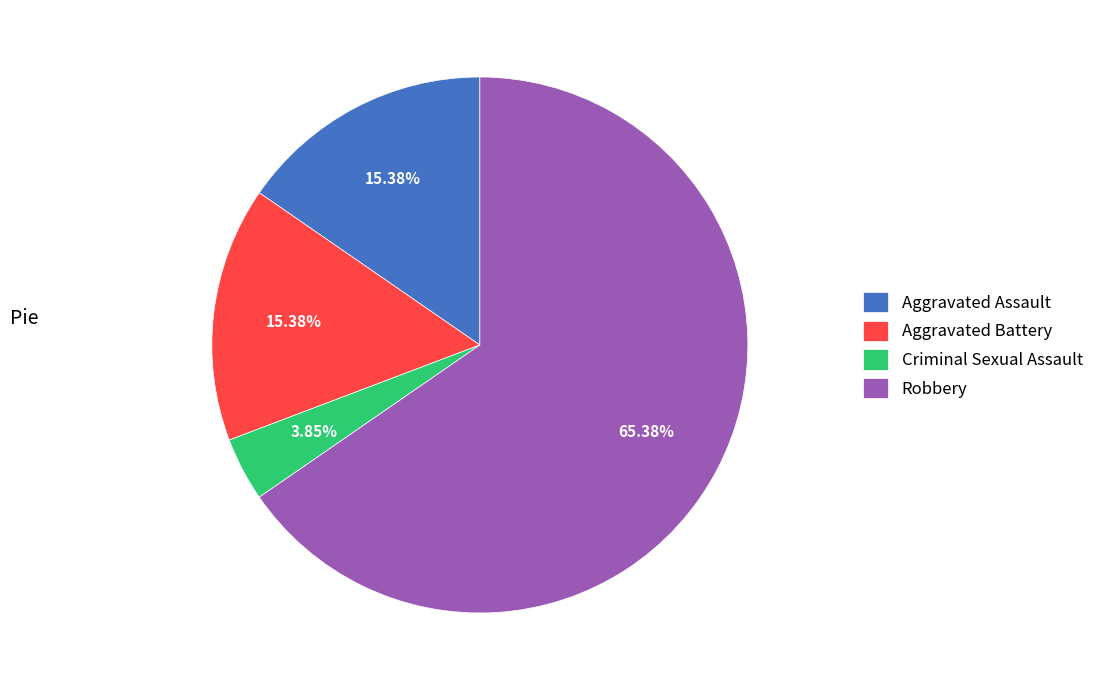

Between Criminal Sexual Assault and Aggravated Battery, which is larger?

Aggravated Battery